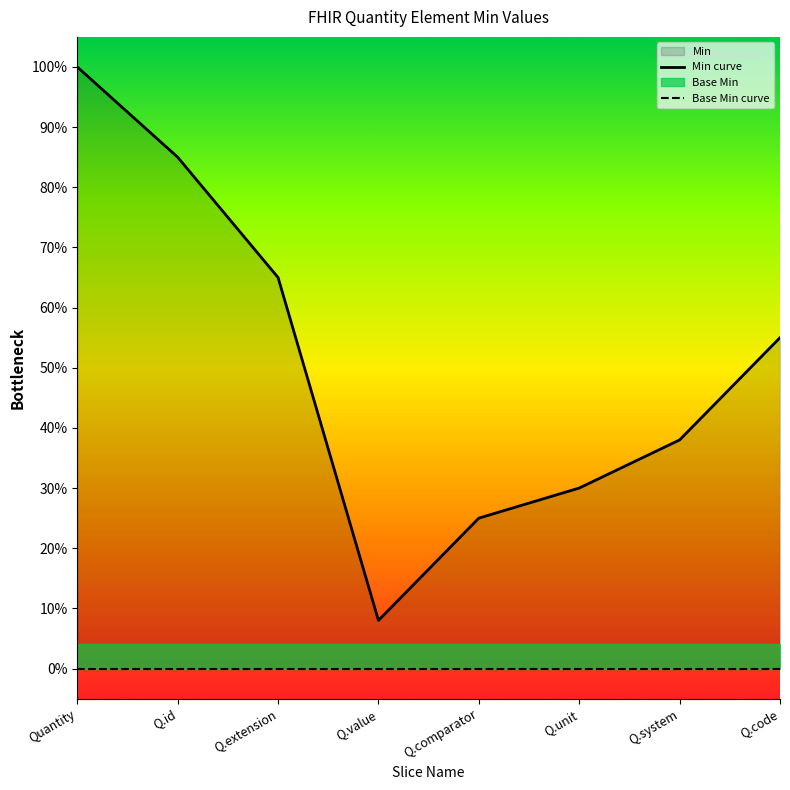

True or false: Min curve has a value of 0.8 at Q.code.

False